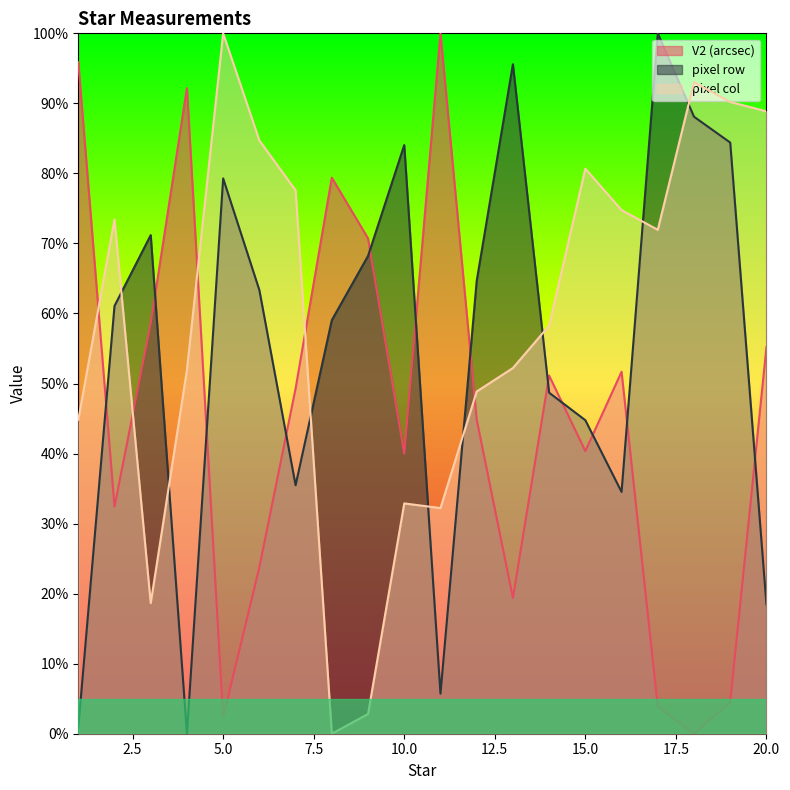

The value of pixel row at 3 is 120.3. True or false?

False